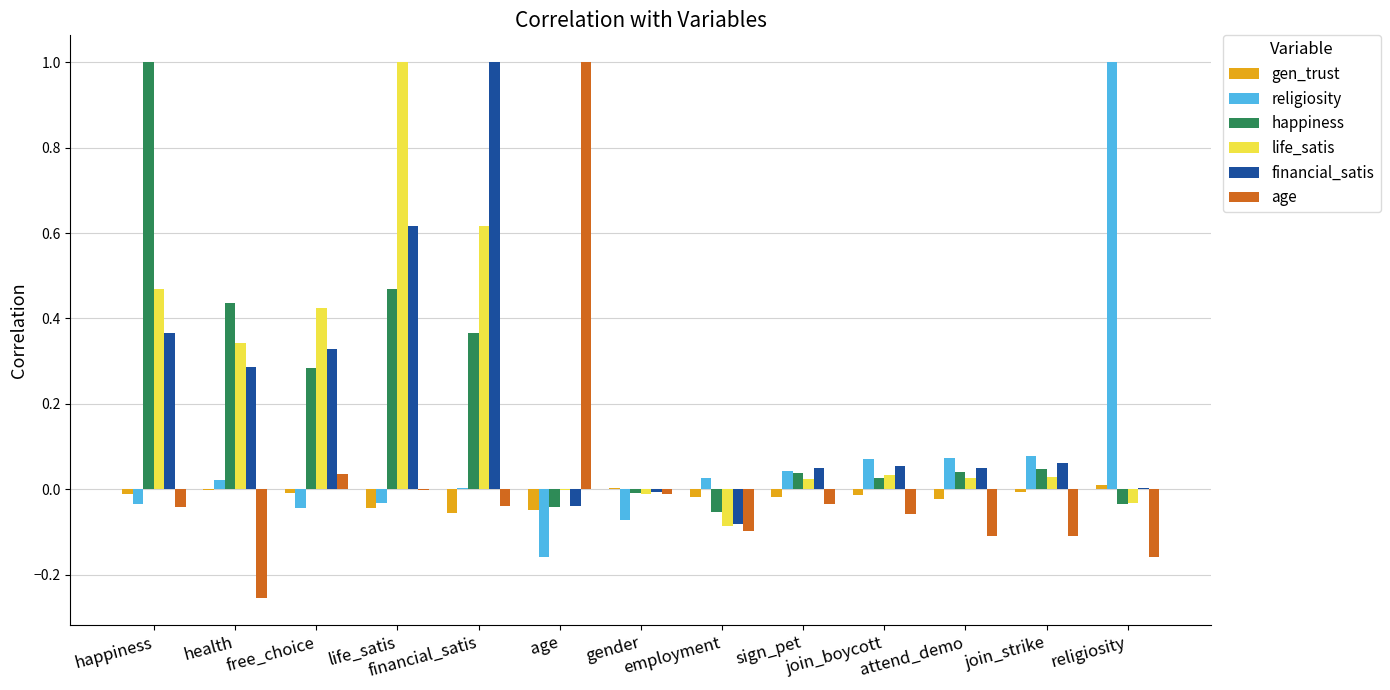

Where does the life_satis series first go above 0?

happiness